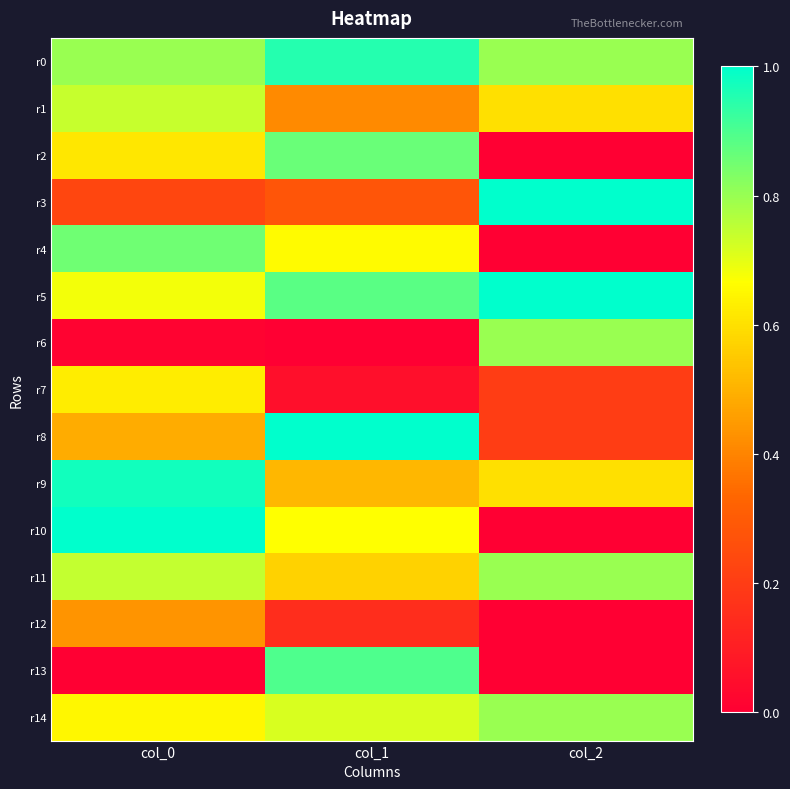

Rank the series at col_2 from lowest to highest value.

r2, r4, r10, r12, r13, r7, r8, r1, r9, r0, r6, r11, r14, r3, r5